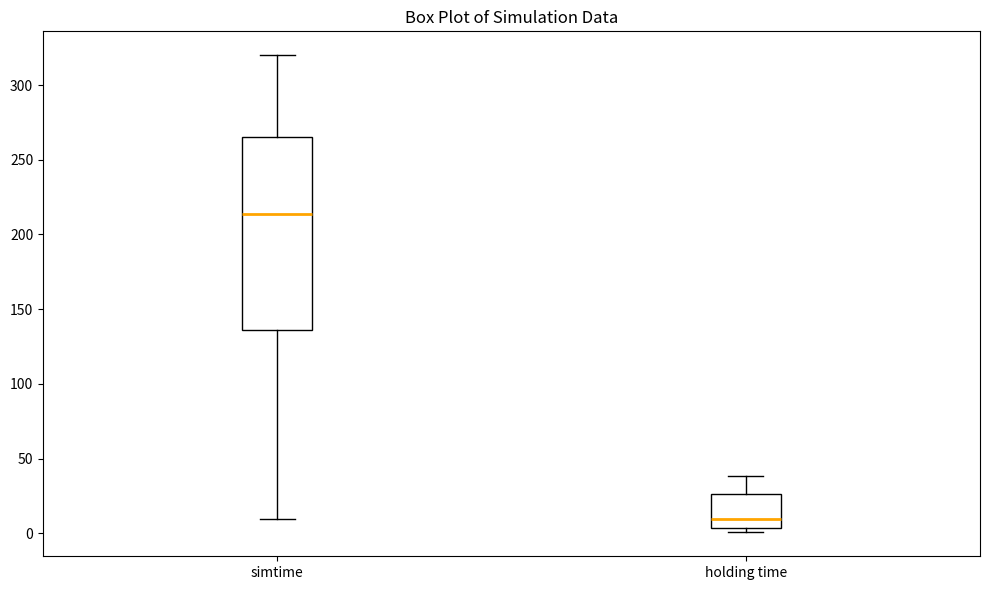

Where does the upper whisker of the box for holding time end on the y-axis? The values are not printed on the chart, so give them approximately, as read against the axis.

40